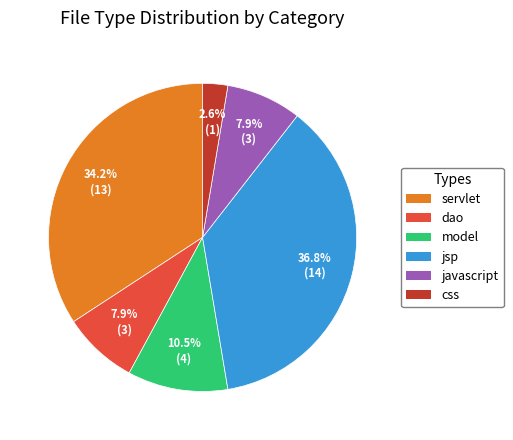

Which slice is the smallest?

css